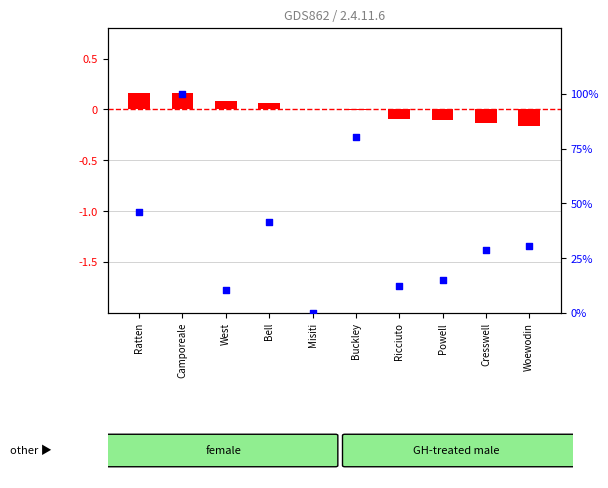

Between Cresswell and Ratten, which is larger?

Ratten